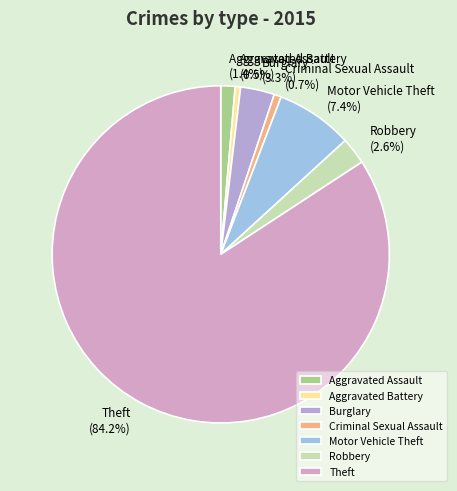

Does Theft account for over 50% of the chart?

Yes